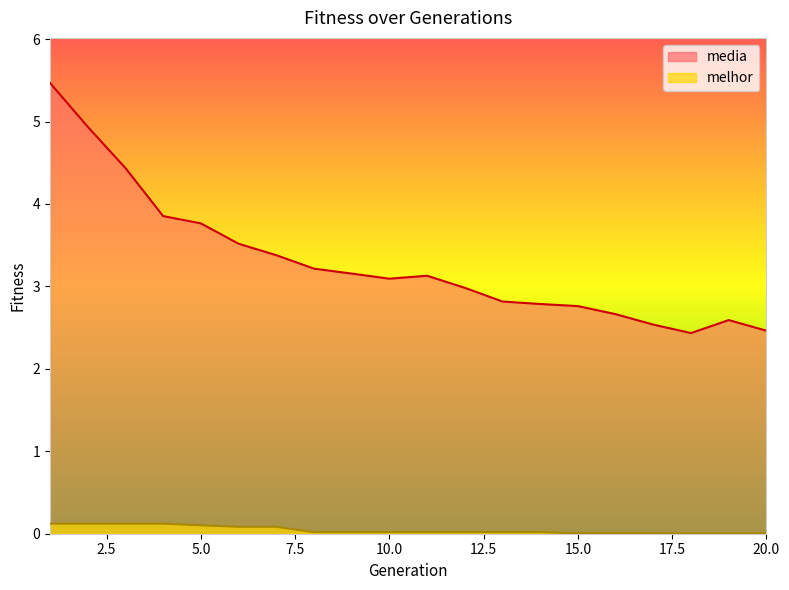

Which series has the widest spread of values?

media